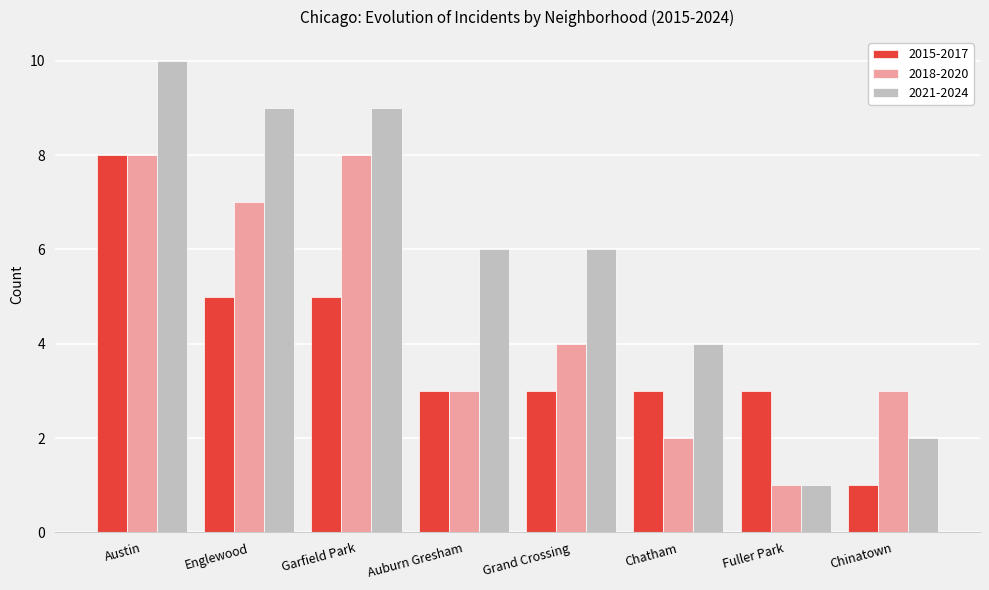

Rank the series at Garfield Park from lowest to highest value.

2015-2017, 2018-2020, 2021-2024